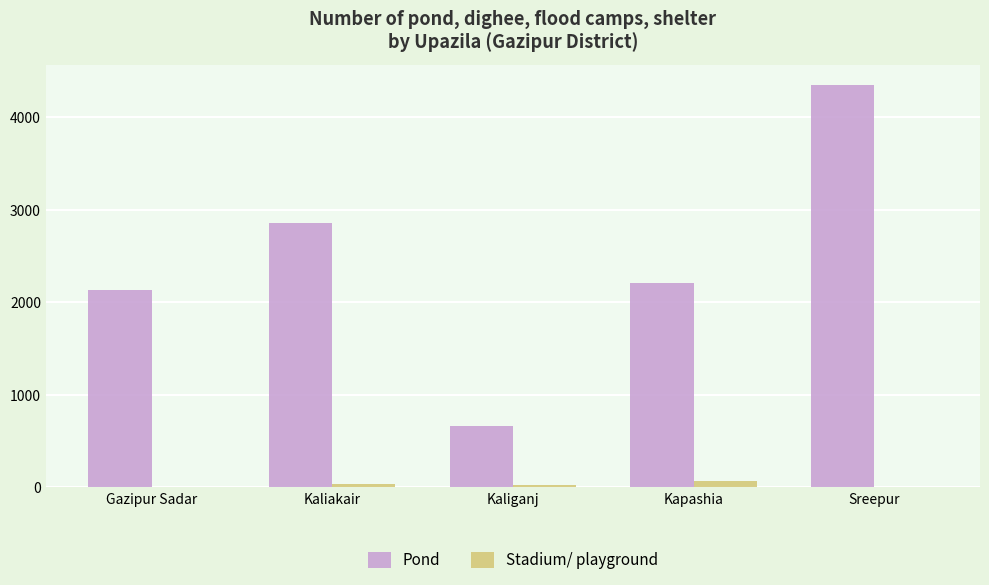

What is the total value across all series at Kapashia?

2268